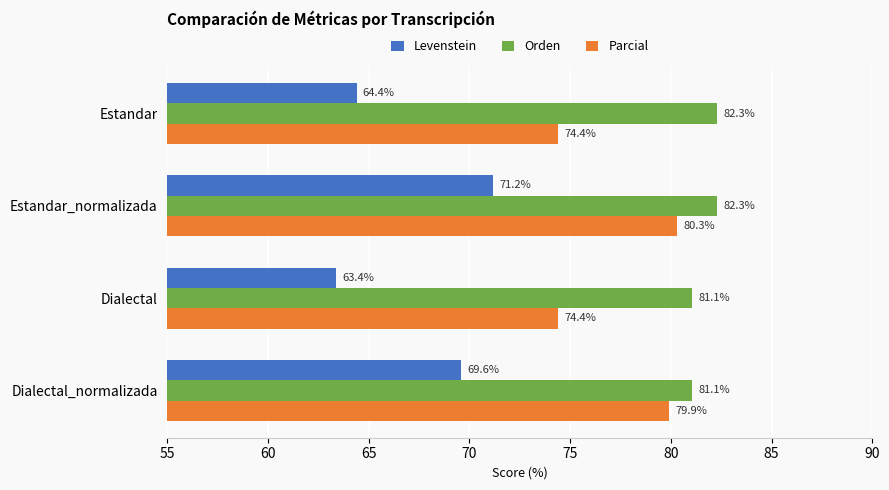

Read the Parcial value at Estandar_normalizada.

80.3